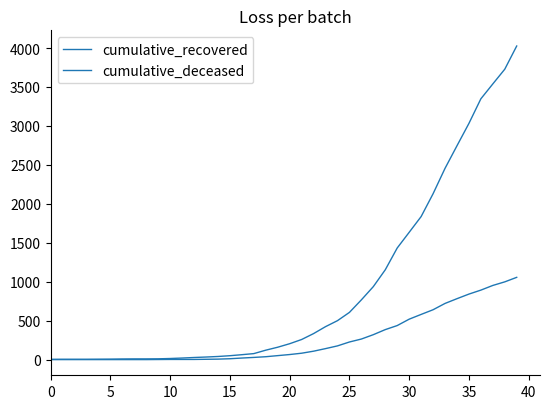

List the series in order of their peak value, highest first.

cumulative_recovered, cumulative_deceased